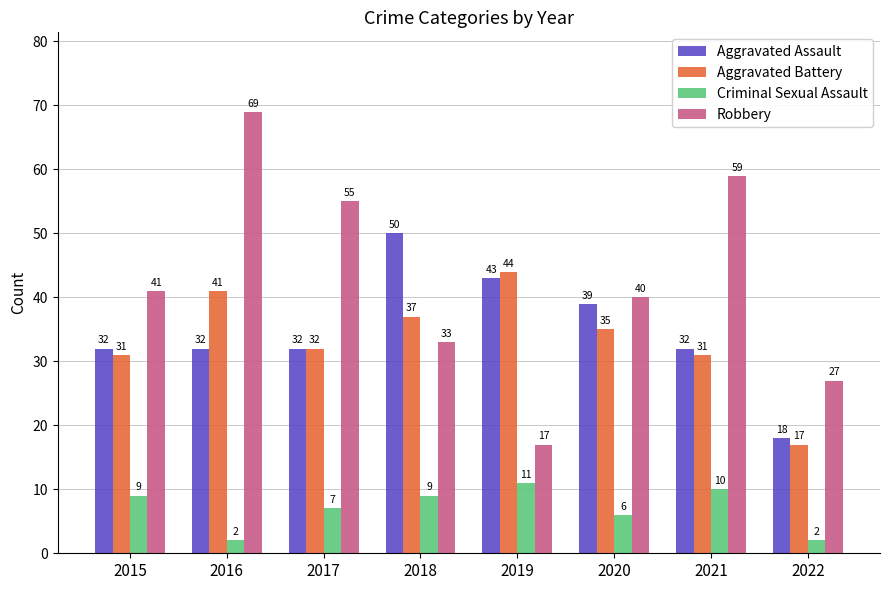

Which series has the largest total across all categories?

Robbery